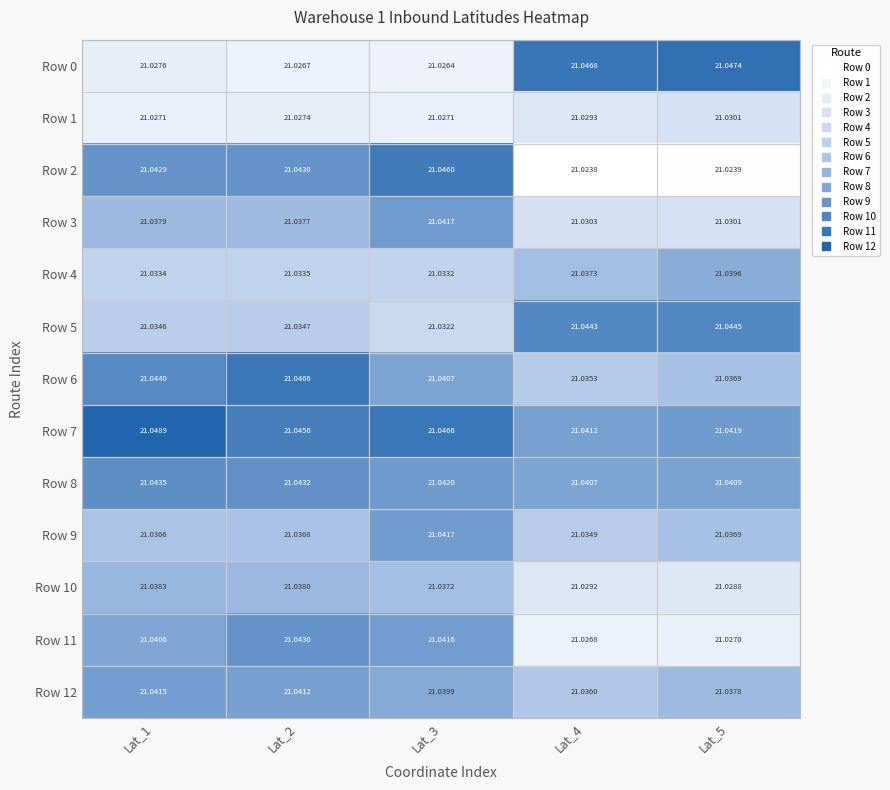

Count the number of categories in the chart.

5